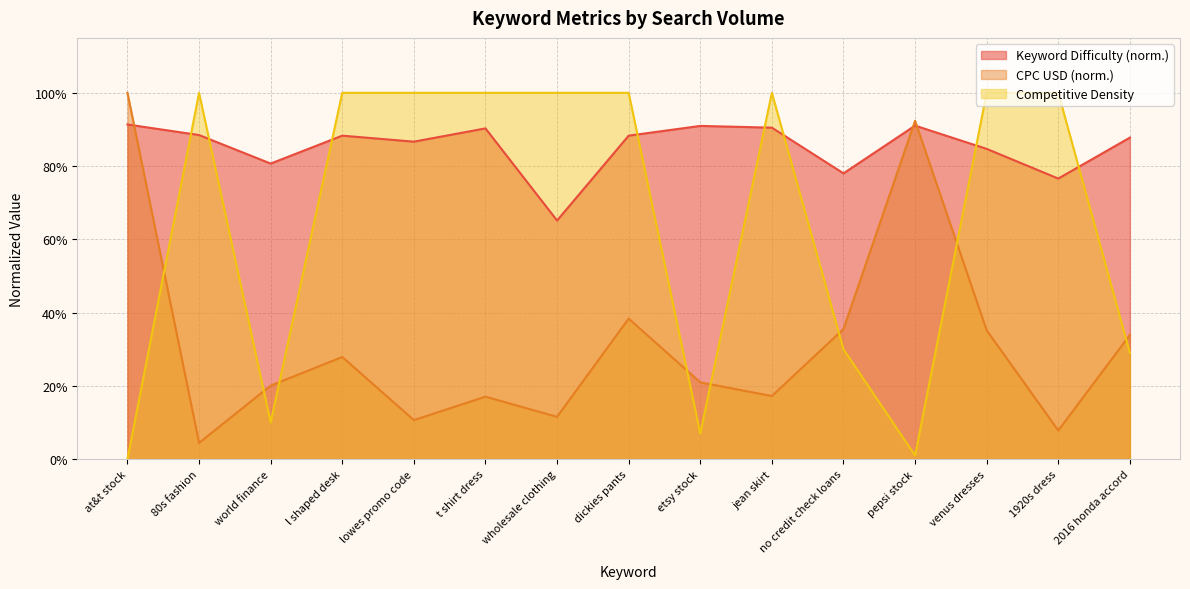

In Competitive Density, how many points are lower than both neighbors (excluding endpoints)?

3